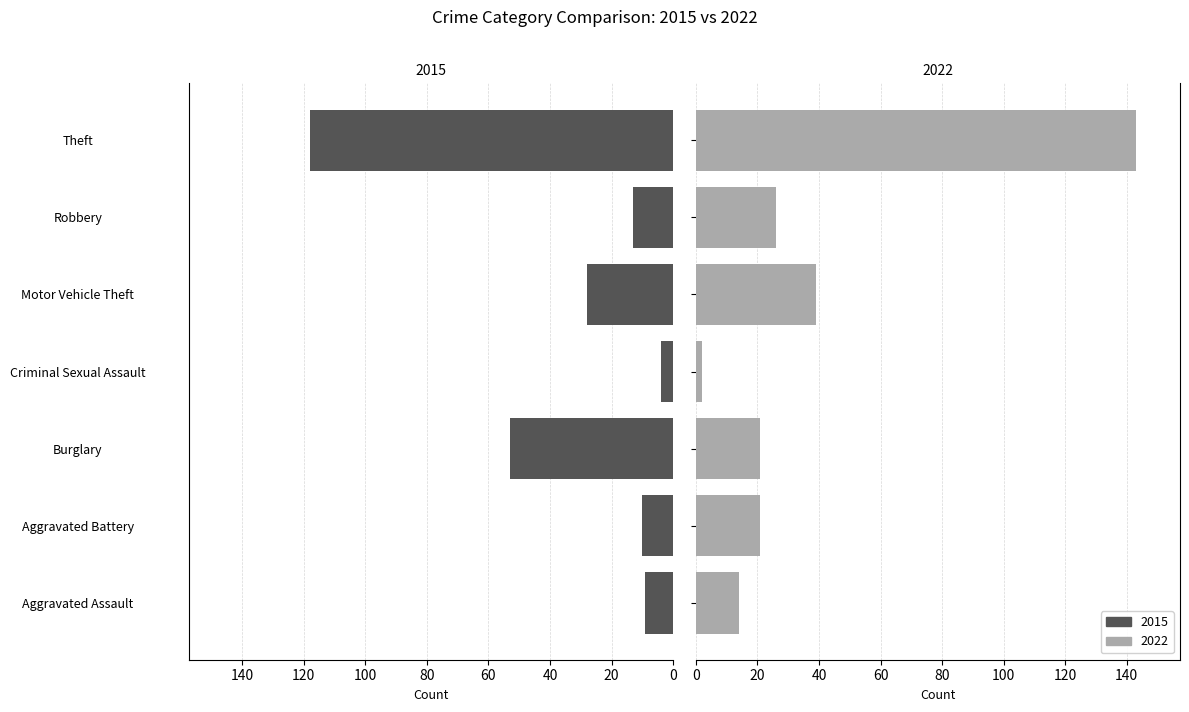

At Motor Vehicle Theft, list the series in order from smallest to largest.

2015, 2022